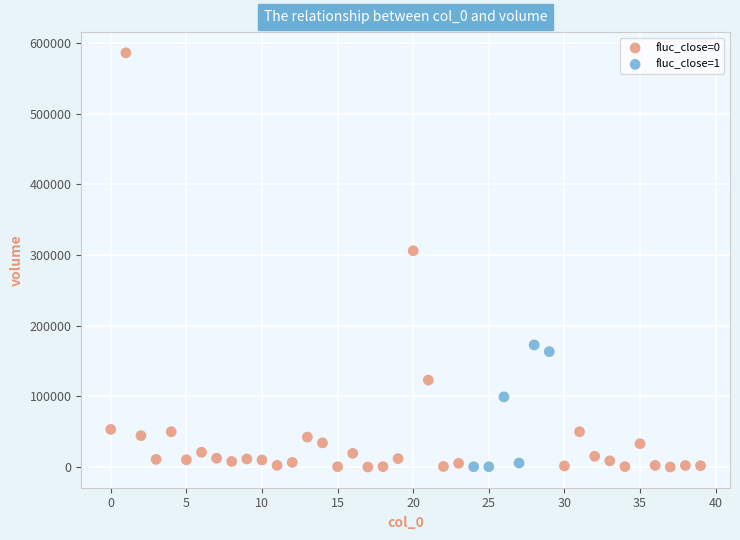

Which series has the widest spread of Y values?

fluc_close=0